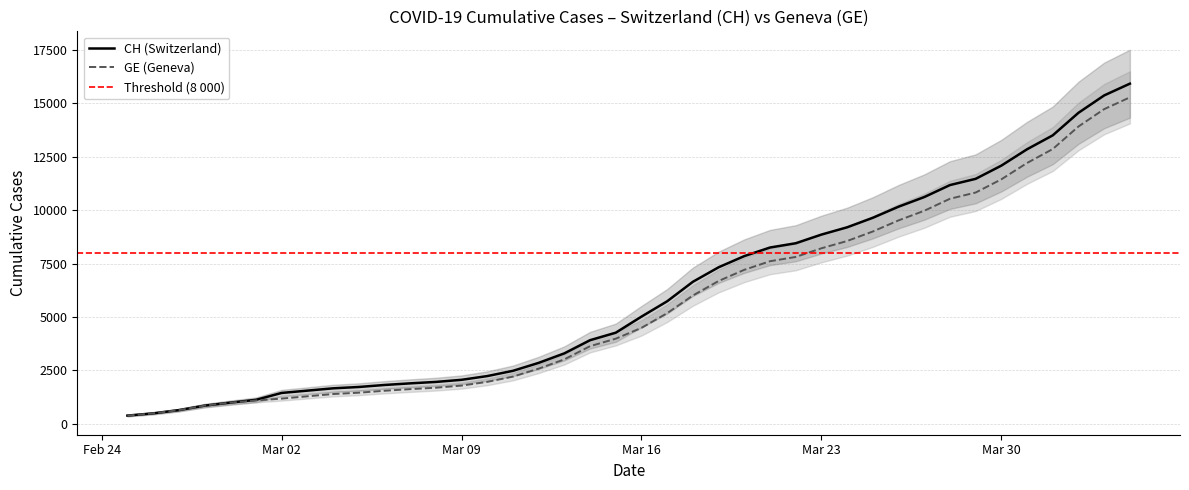

What is the maximum value for GE (Geneva)?

15284